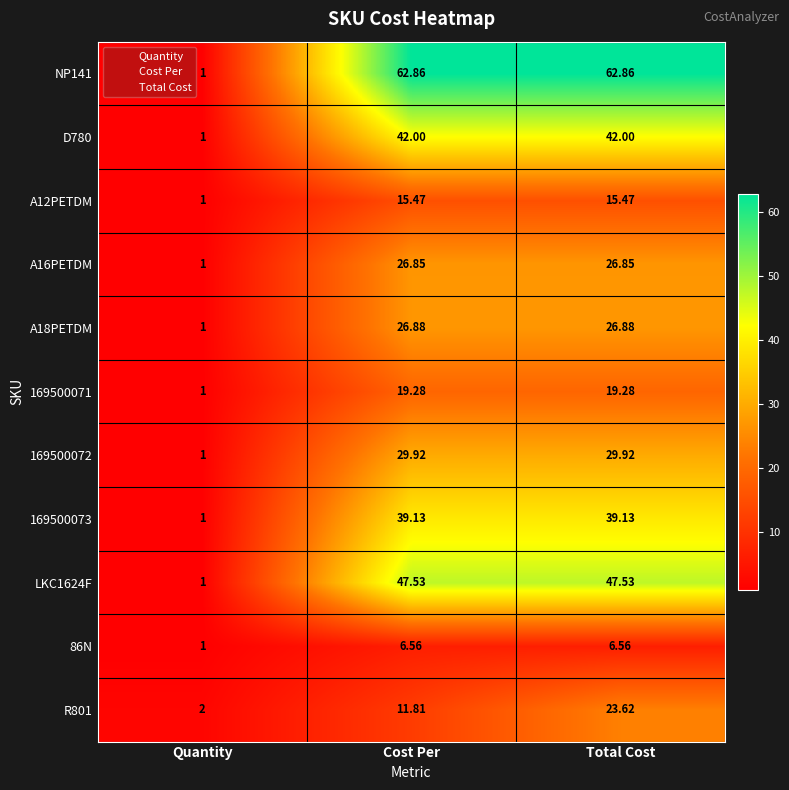

Which category has the lowest value across all series?

Quantity